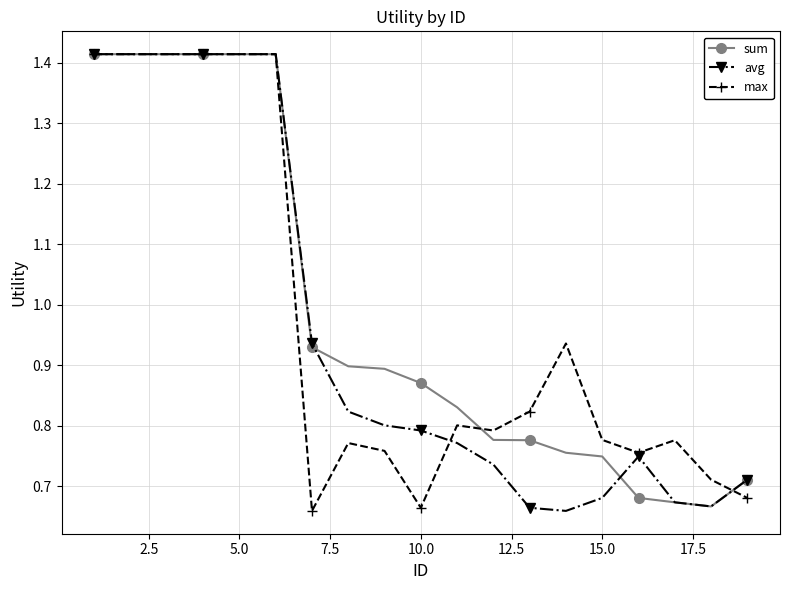

How many lines are shown in the chart?

3